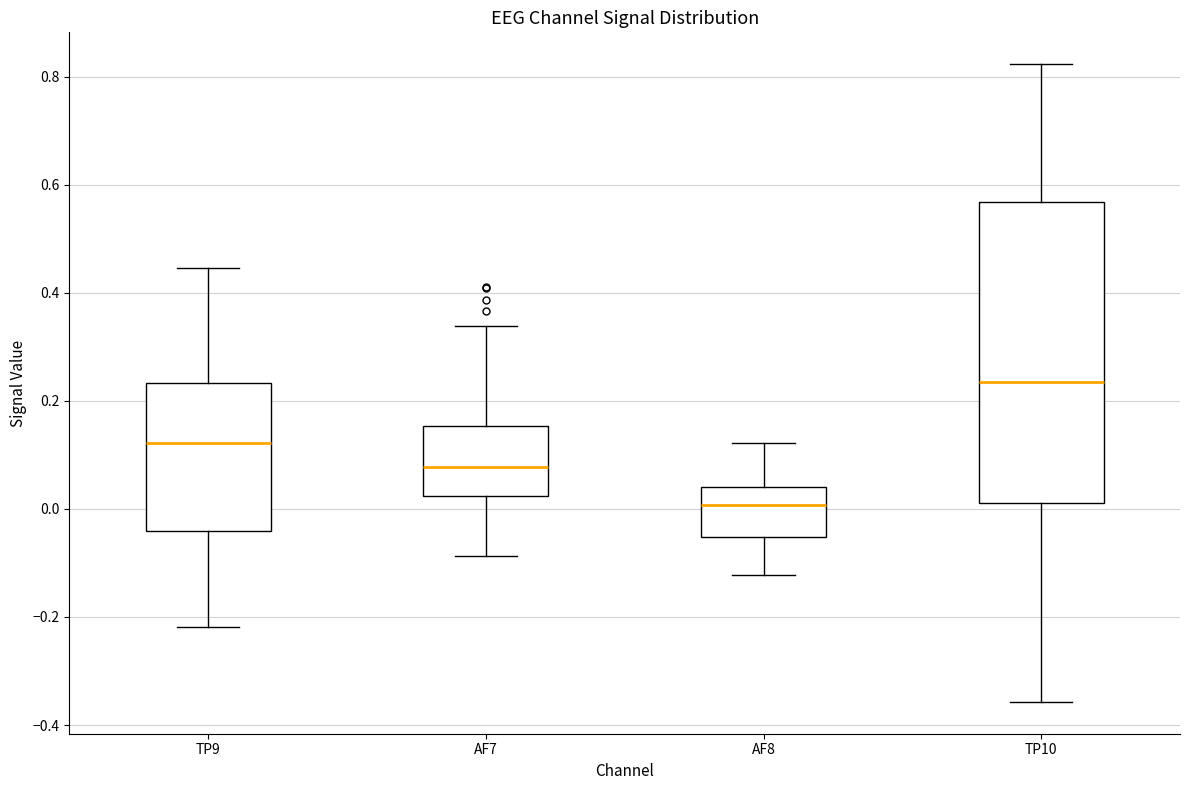

Where does the median line of the box for TP9 sit on the y-axis? The values are not printed on the chart, so give them approximately, as read against the axis.

0.12